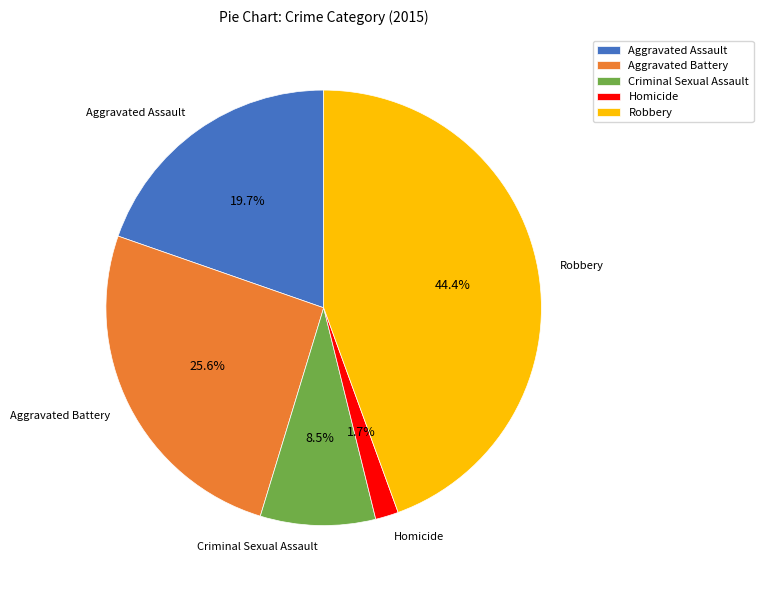

What portion of the pie excludes Homicide?

98.3%